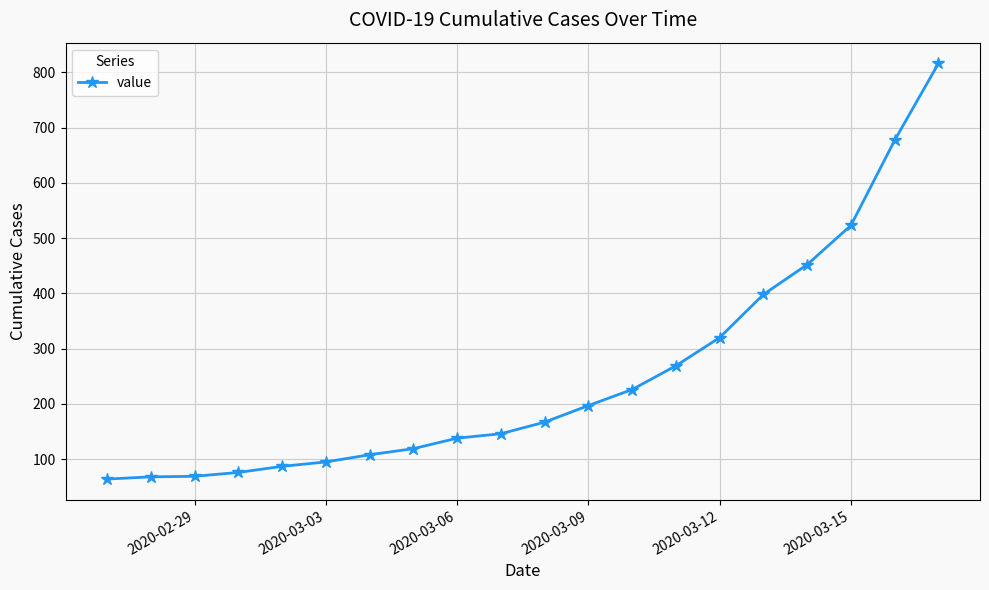

What is the minimum value shown in the chart?

64